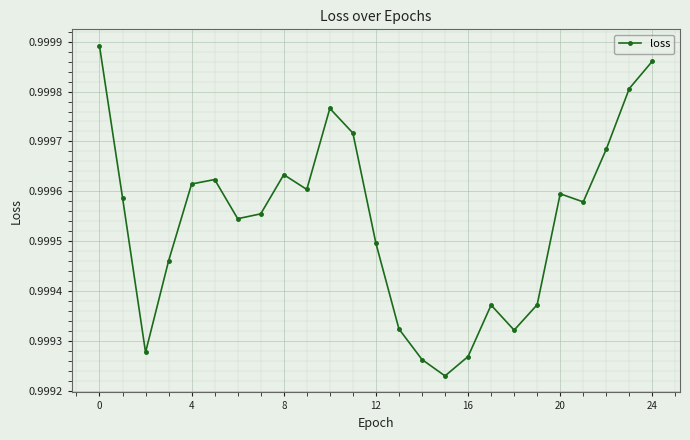

How many values are between 0 and 1?

25